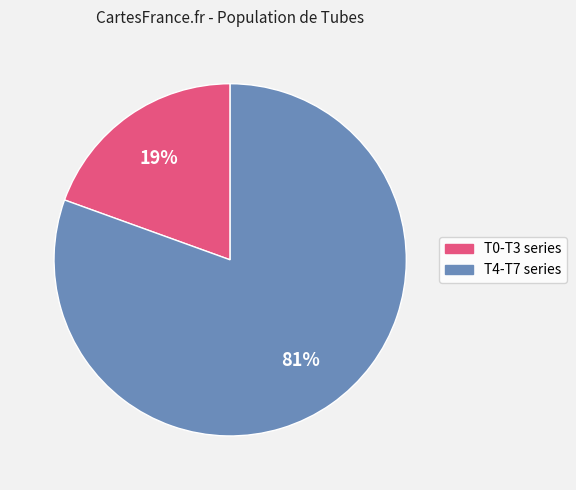

To the nearest percent, what is the average slice percentage?

50%